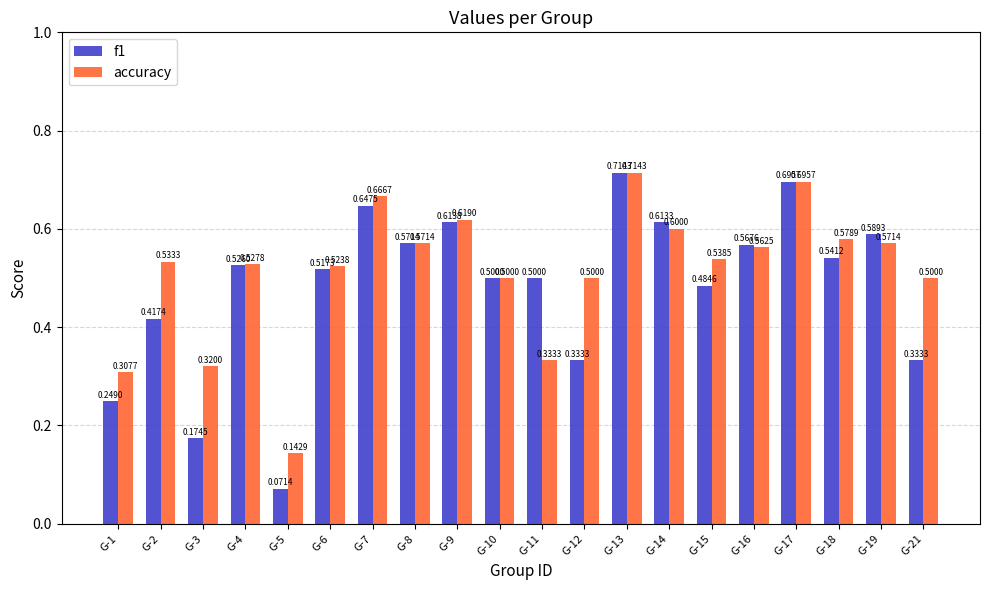

What is the total value across all series at G-14?

1.2